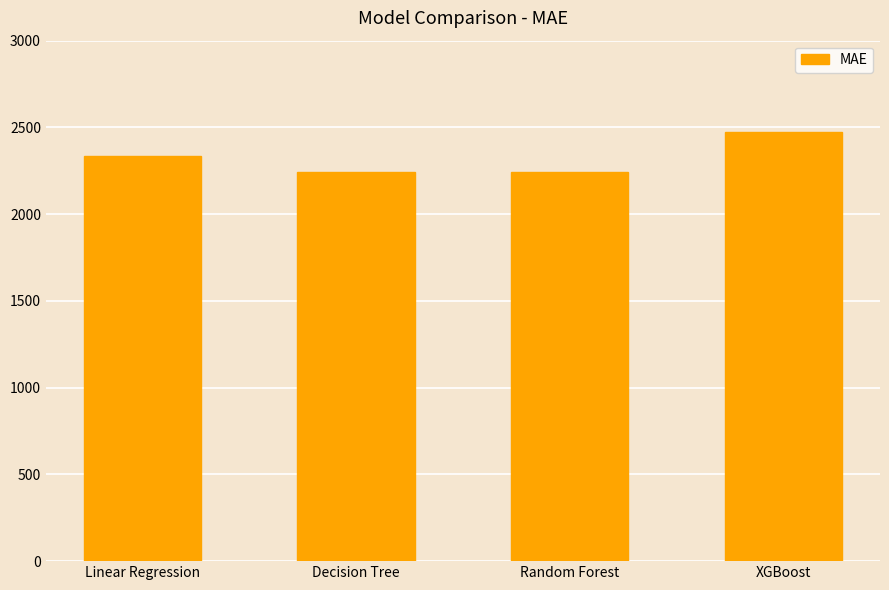

The chart shows a value of 2243.1 at Random Forest. True or false?

True